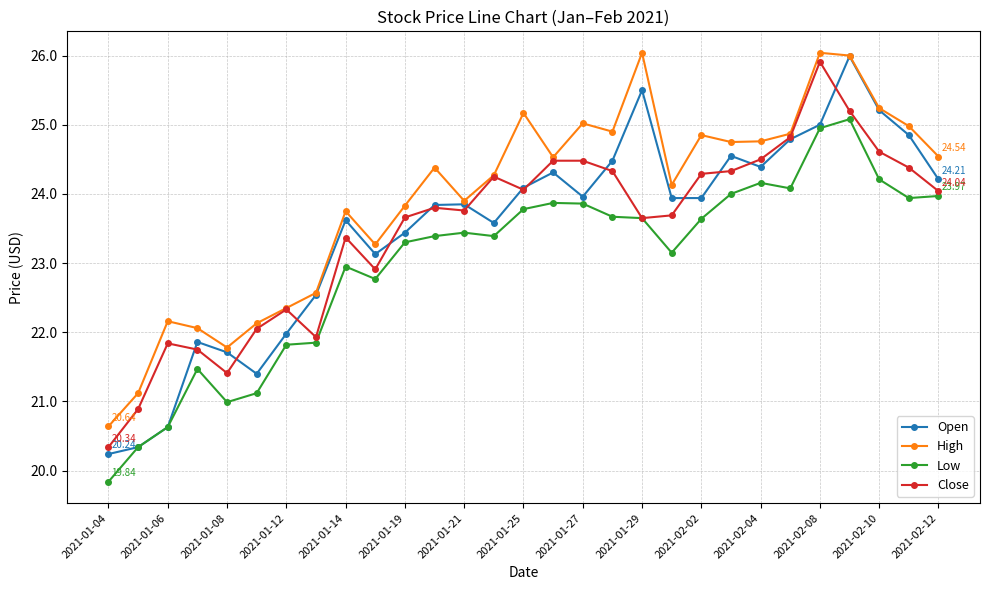

Which series has the largest total across all categories?

High